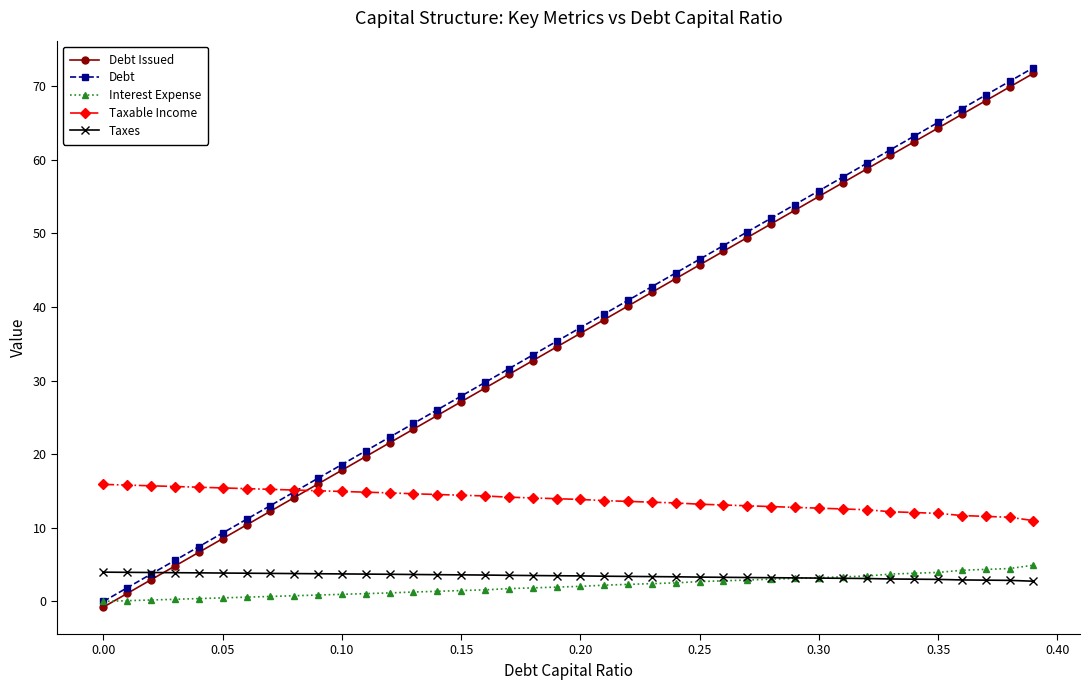

What is the value of the Debt Issued point at the 25th from the left?

43.9